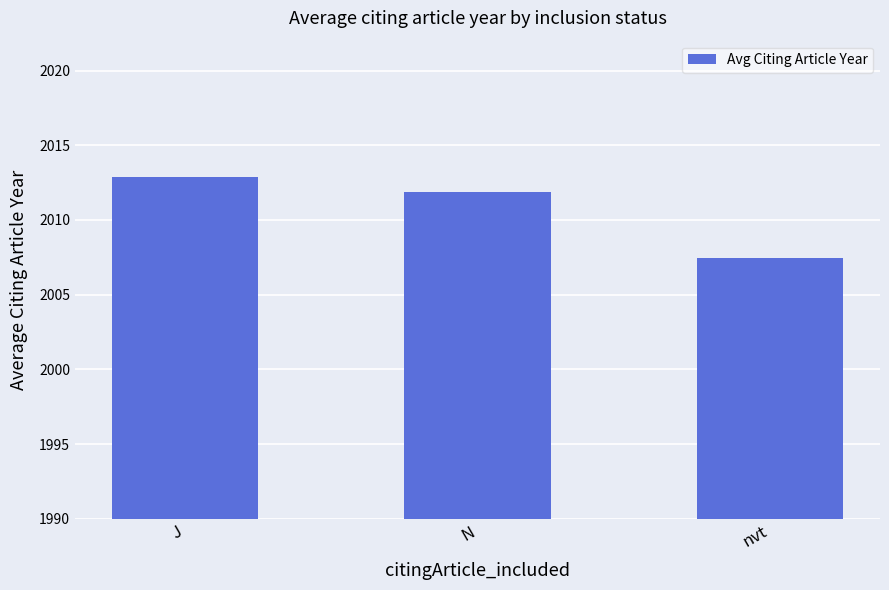

What is the ratio of the value at N to the value at nvt?

1.0